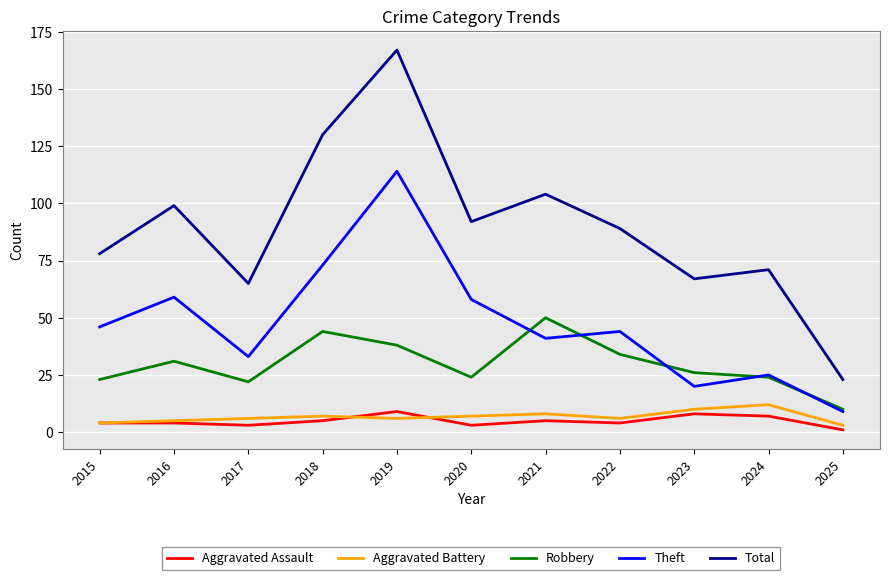

Reading left to right, list all the values displayed in this chart.

Aggravated Assault: 4	4	3	5	9	3	5	4	8	7	1
Aggravated Battery: 4	5	6	7	6	7	8	6	10	12	3
Robbery: 23	31	22	44	38	24	50	34	26	24	10
Theft: 46	59	33	73	114	58	41	44	20	25	9
Total: 78	99	65	130	167	92	104	89	67	71	23